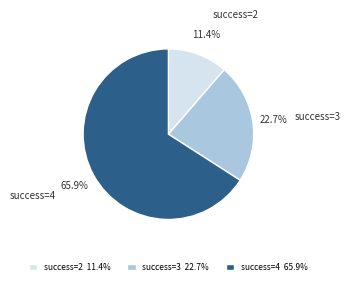

Which has a higher value, success=2 or success=3?

success=3